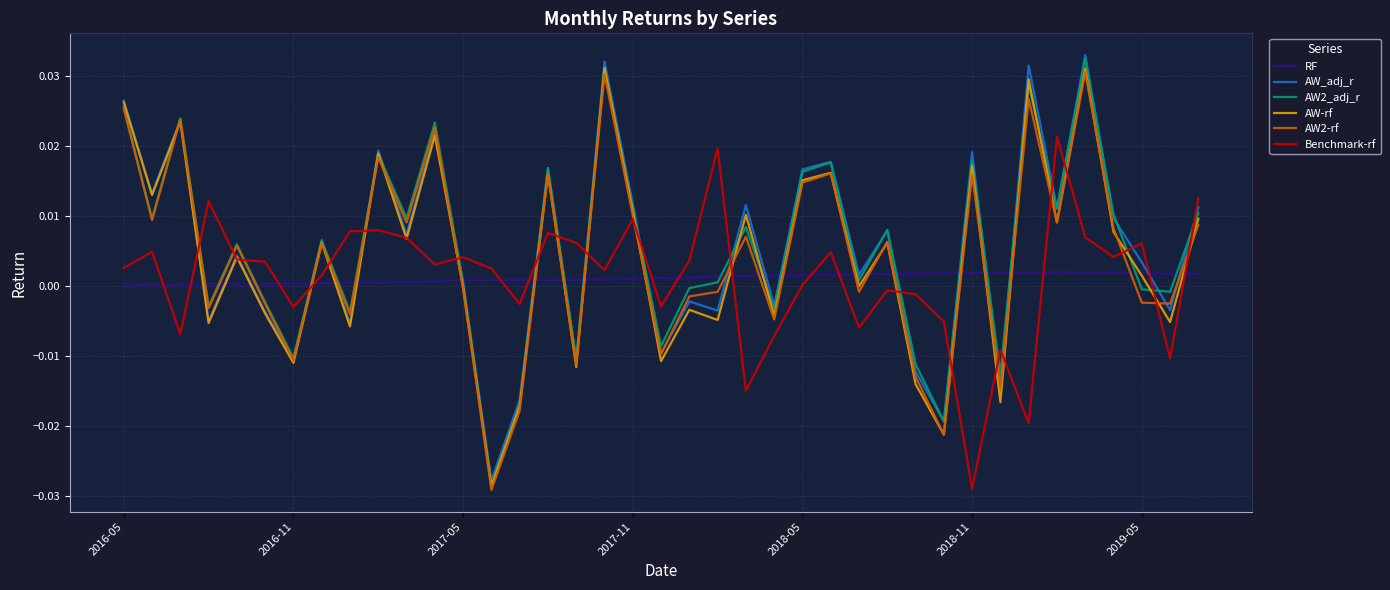

How many lines are shown in the chart?

6